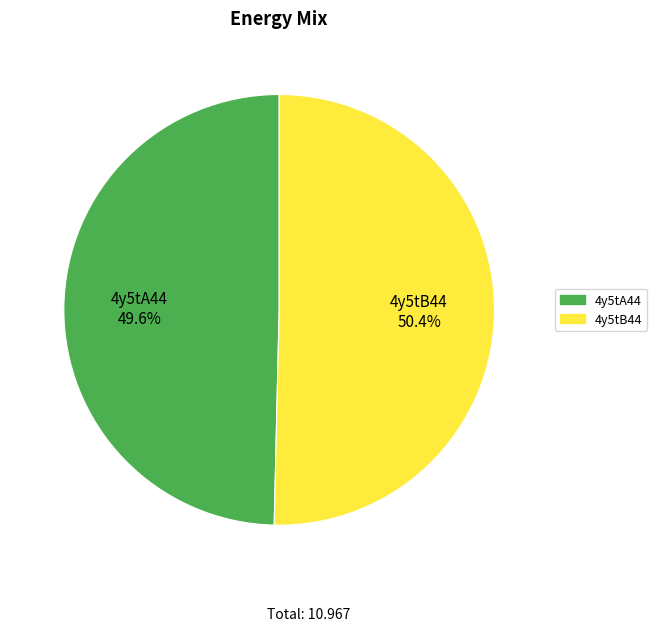

Between 4y5tB44 and 4y5tA44, which is larger?

4y5tB44